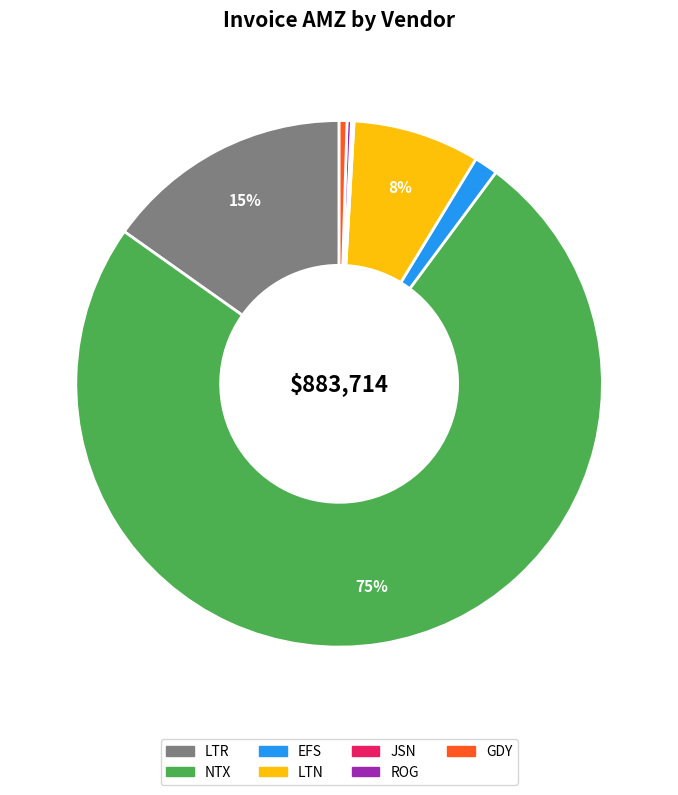

Is there a majority slice in this chart?

Yes